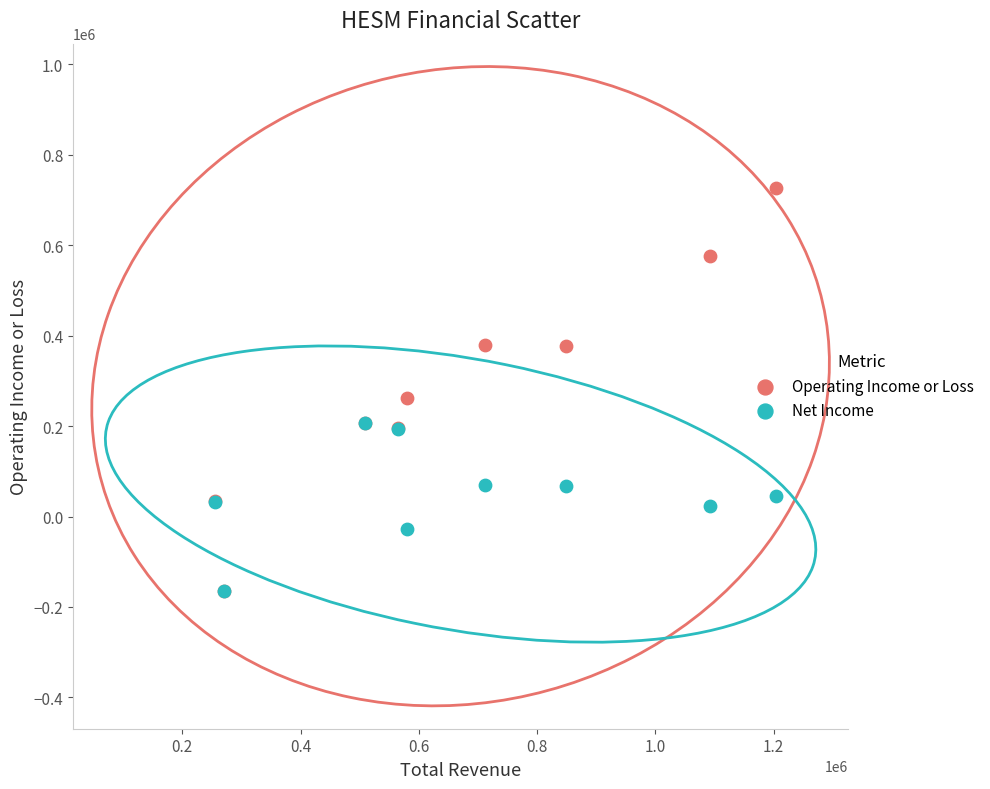

Across all series, what Y value is closest to 281700?

263100